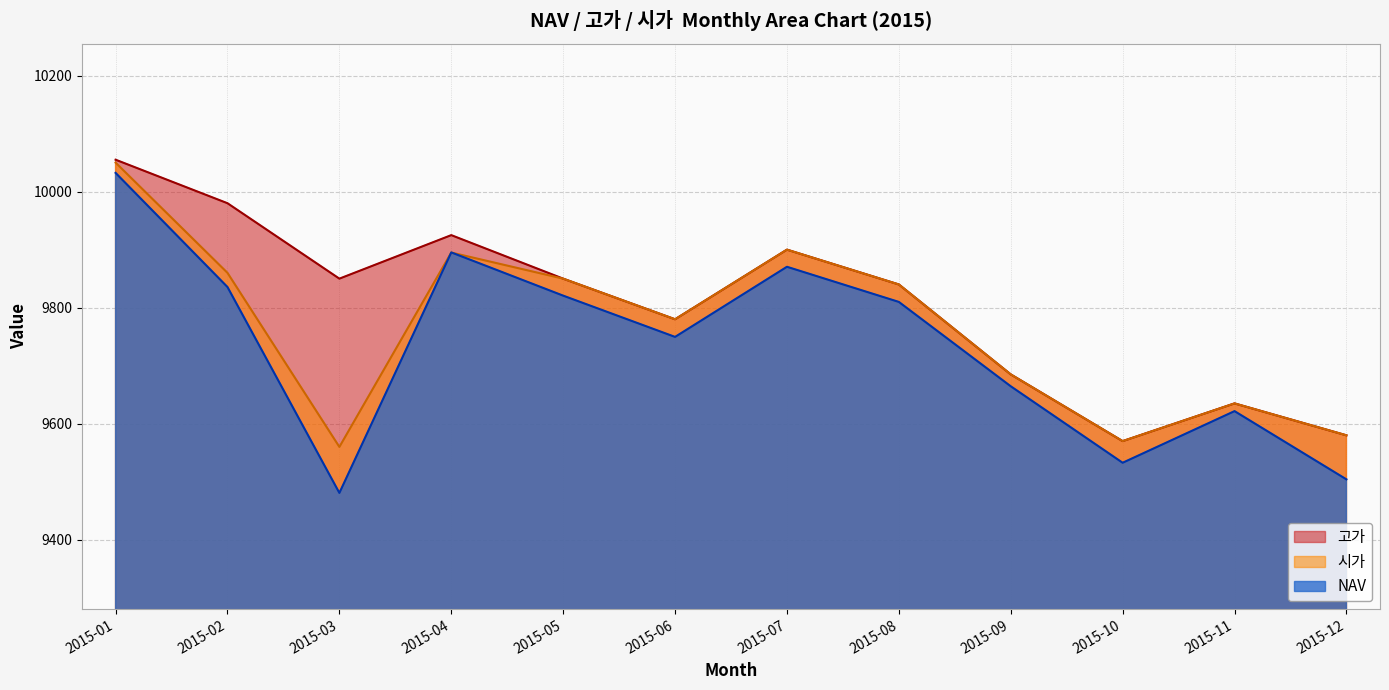

True or false: 고가 and 시가 intersect in this chart.

False